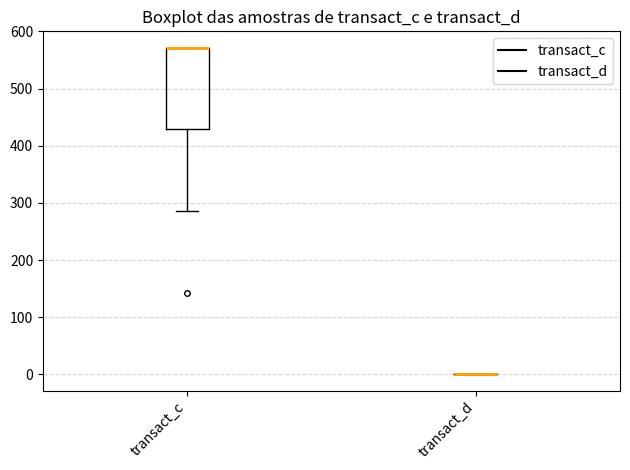

Comparing the boxes themselves (not the whiskers), which one is the tallest?

transact_c